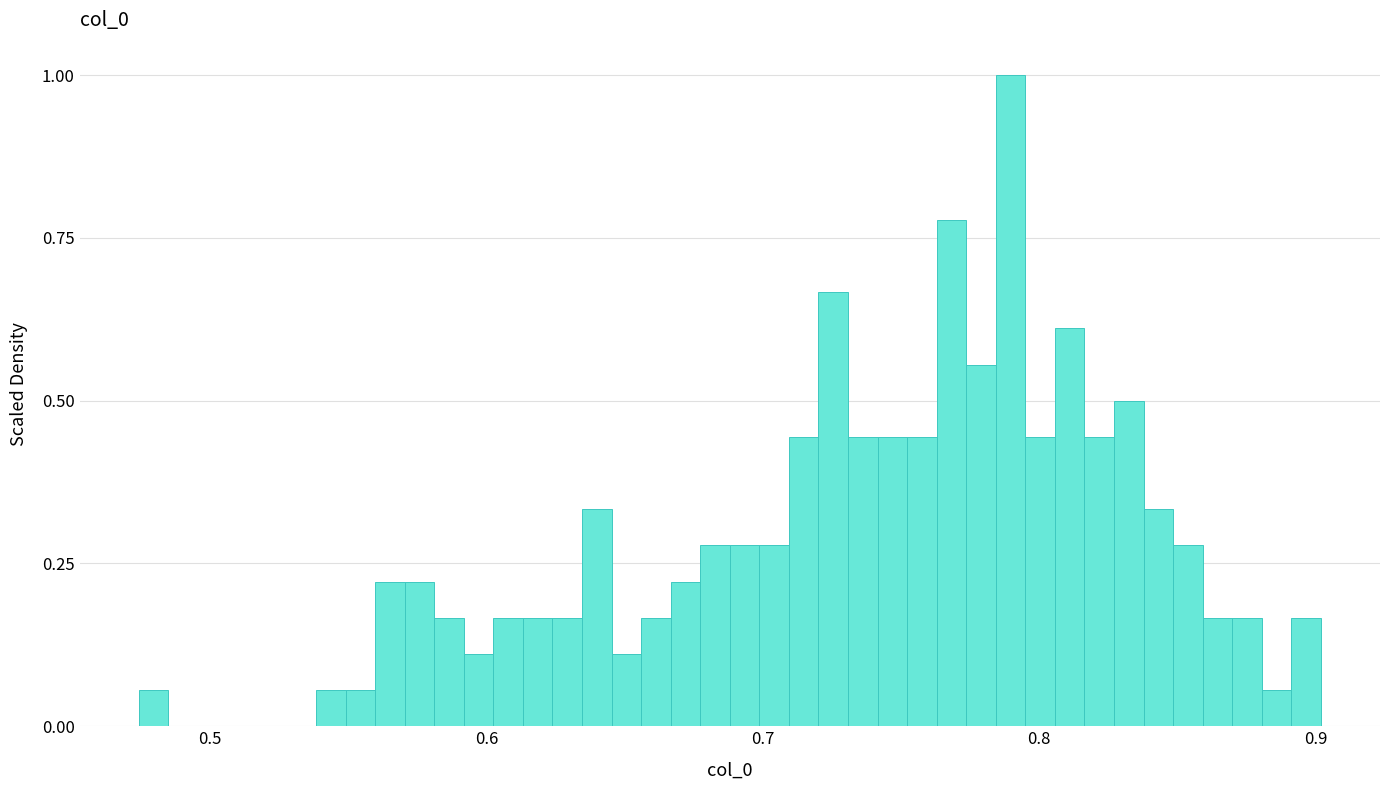

Read against the x-axis, roughly where is the centre of the tallest bar?

0.79